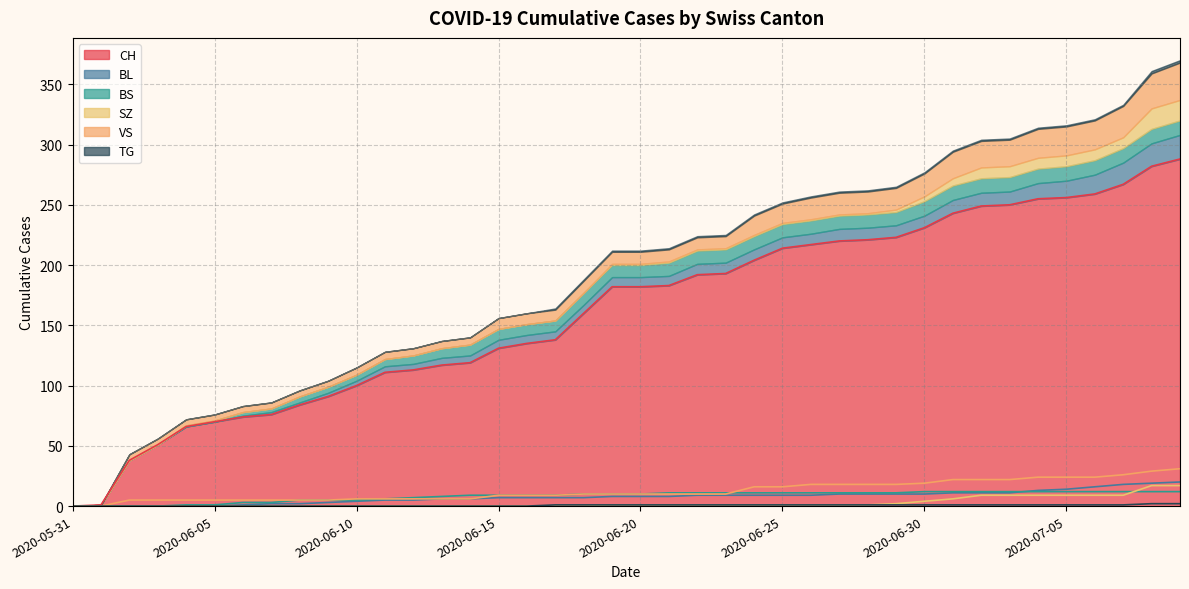

At which category does the chart reach its minimum across all series?

2020-05-31